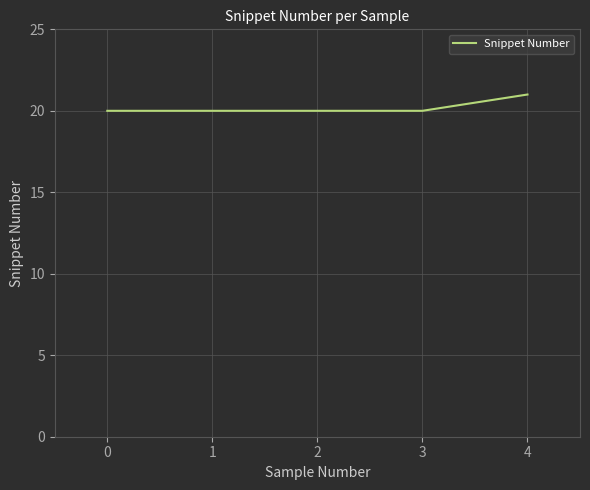

The chart shows a value of 20 at 2. True or false?

True